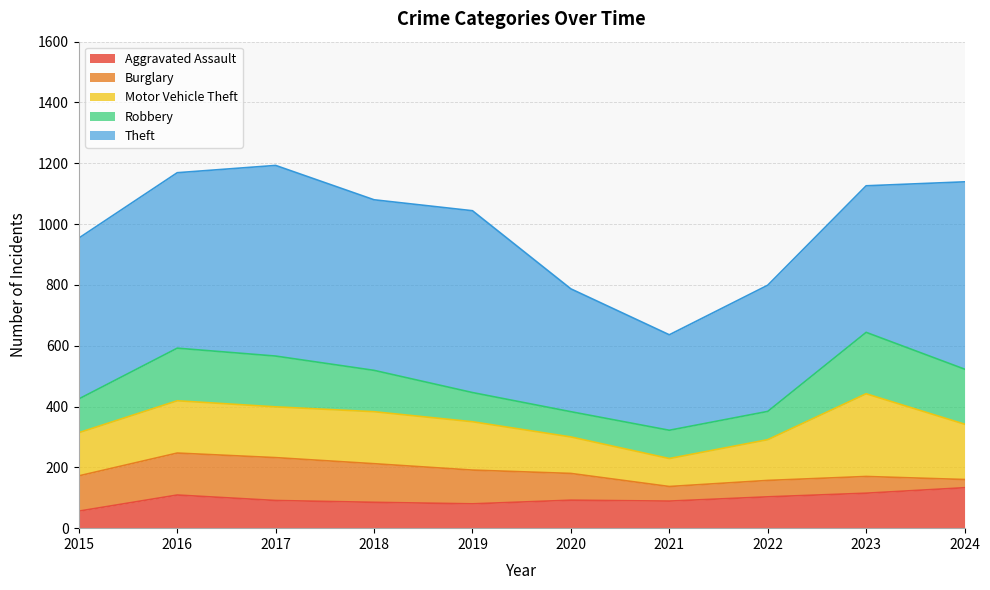

Reading left to right, list all the values displayed in this chart.

Aggravated Assault: 2015=56	2016=109	2017=91	2018=85	2019=80	2020=92	2021=89	2022=103	2023=115	2024=133
Burglary: 2015=116	2016=138	2017=141	2018=127	2019=111	2020=88	2021=48	2022=54	2023=55	2024=27
Motor Vehicle Theft: 2015=142	2016=172	2017=167	2018=171	2019=159	2020=120	2021=92	2022=134	2023=272	2024=182
Robbery: 2015=111	2016=173	2017=167	2018=136	2019=96	2020=83	2021=93	2022=93	2023=202	2024=181
Theft: 2015=529	2016=577	2017=627	2018=561	2019=598	2020=404	2021=314	2022=415	2023=482	2024=616